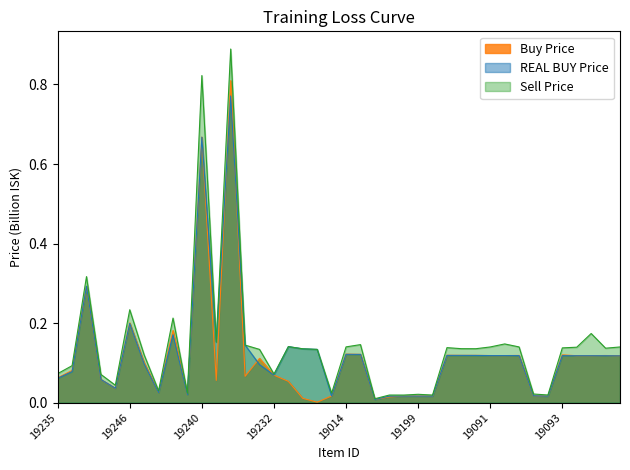

The value of Buy Price at 19184 is 0.0. True or false?

False